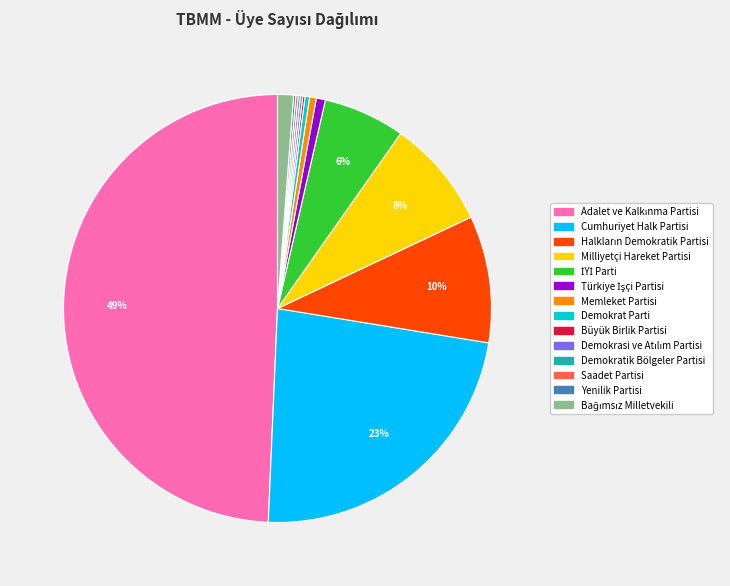

True or false: Cumhuriyet Halk Partisi accounts for 12% of the total.

False